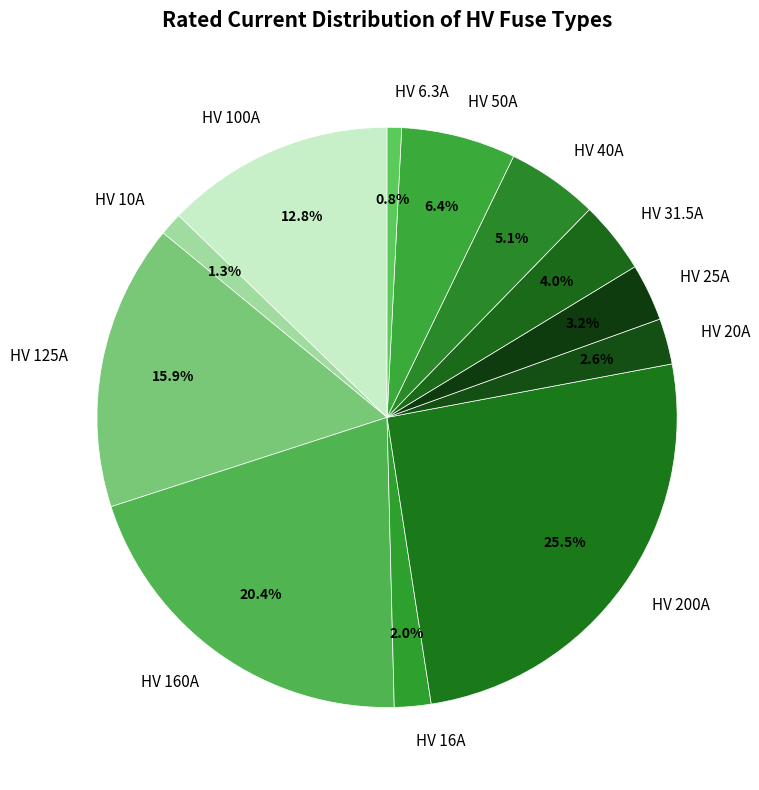

Is there any slice that represents more than half of the pie?

No